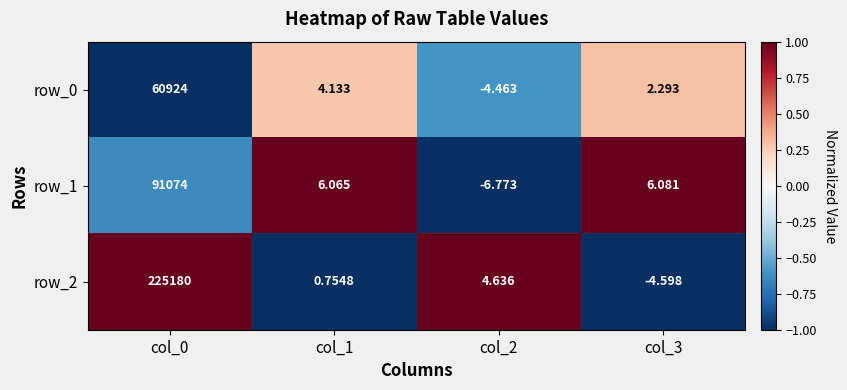

Is the value of row_2 at col_3 greater than the value of row_1 at col_1?

No